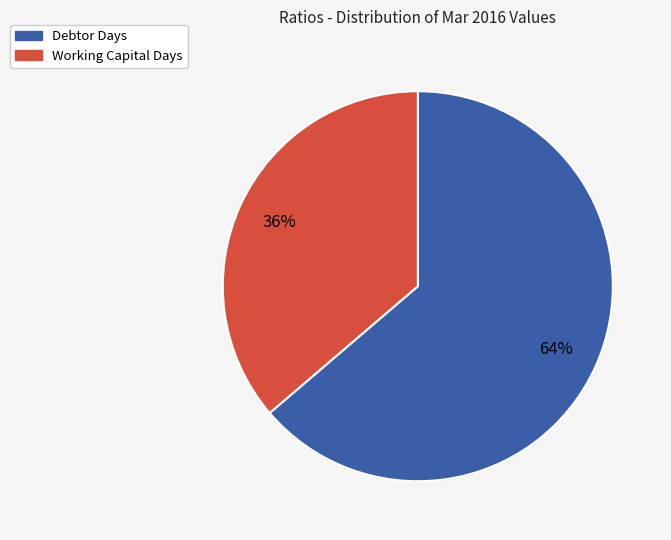

True or false: Debtor Days accounts for 64% of the total.

True